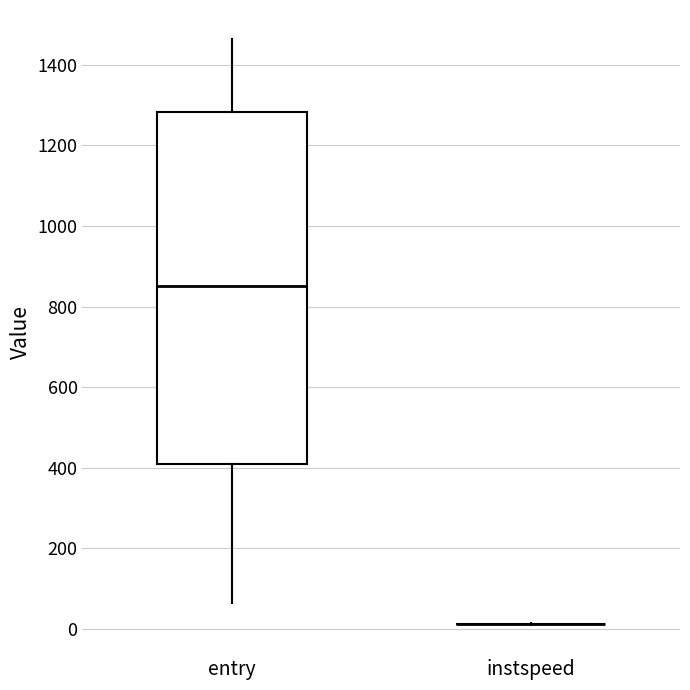

Reading left to right, transcribe this box plot: for each box, give where its median line is, the range the box spans, and where its two whiskers end, as read against the y-axis. The values are not printed on the chart, so give them approximately, as read against the axis.

entry: median 860, box 420 to 1280, whiskers 60 to 1460
instspeed: box collapsed to a line at 20, whiskers 20 to 20